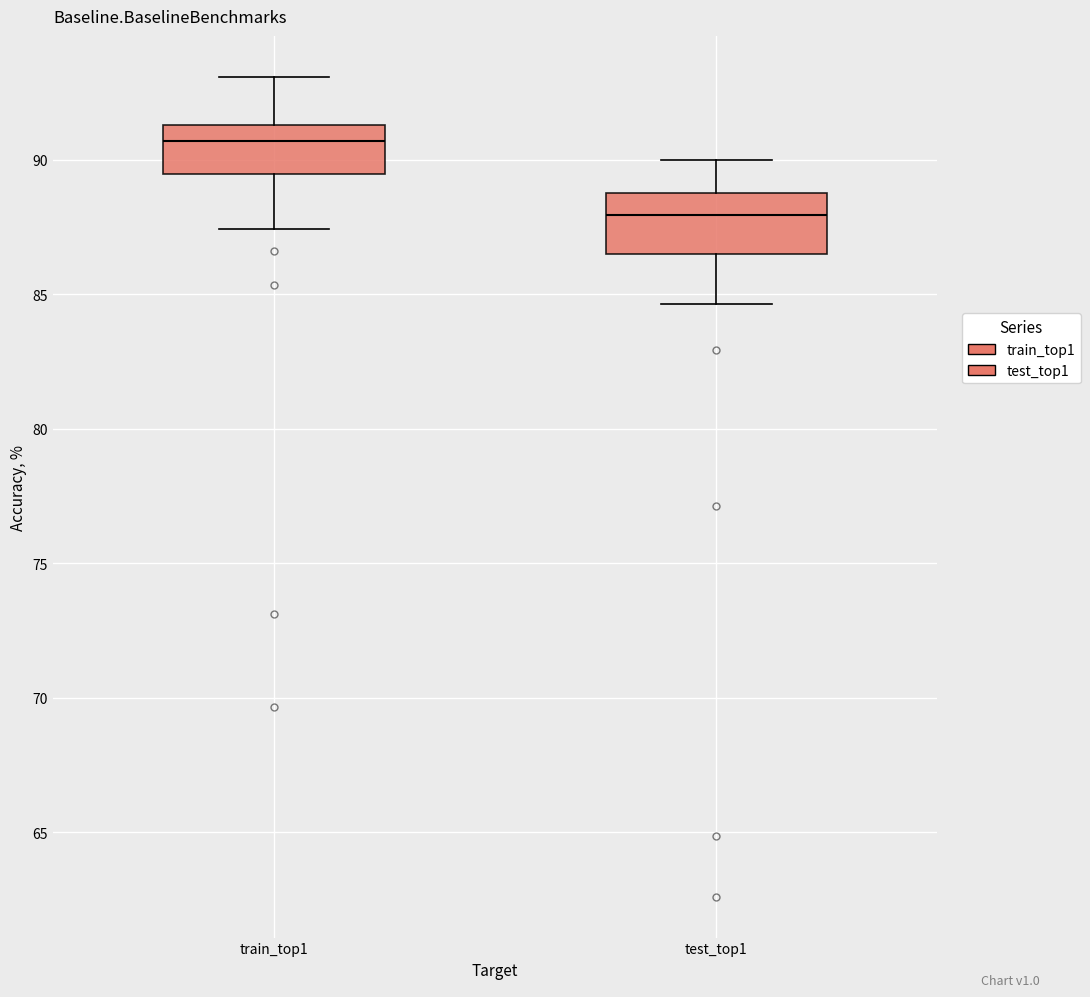

Reading left to right, transcribe this box plot: for each box, give where its median line is, the range the box spans, and where its two whiskers end, as read against the y-axis. The values are not printed on the chart, so give them approximately, as read against the axis.

train_top1: median 90.5, box 89.5 to 91.5, whiskers 87.5 to 93.0
test_top1: median 88.0, box 86.5 to 89.0, whiskers 84.5 to 90.0